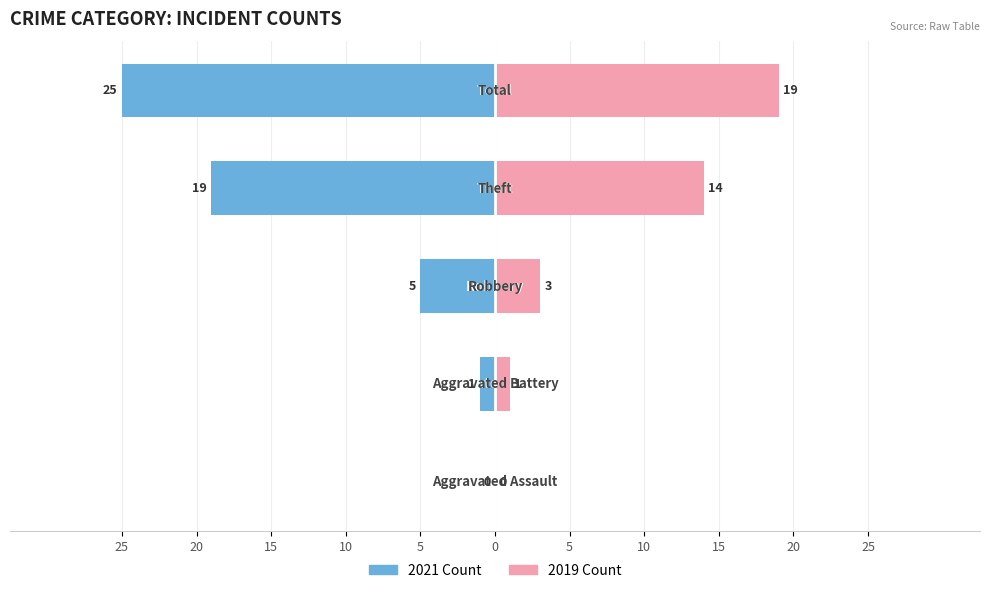

How many bars are there in total?

10